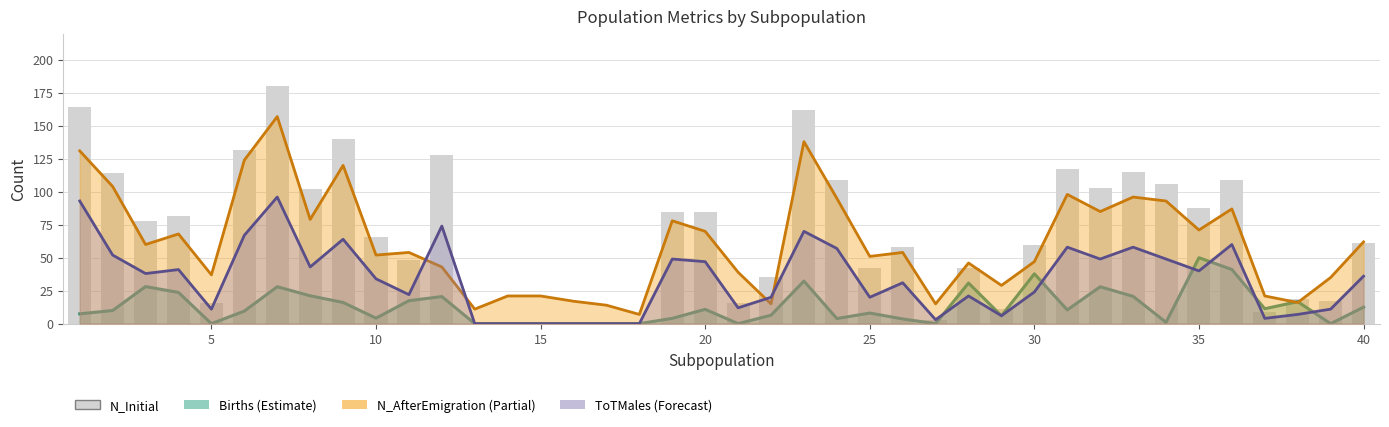

Between 15 and 20, which series saw the biggest shift?

N_Initial